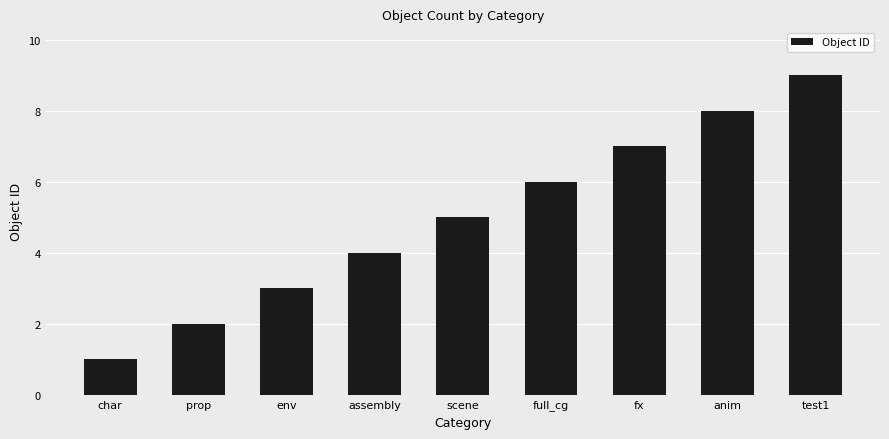

Reading left to right, list all the values displayed in this chart.

char=1	prop=2	env=3	assembly=4	scene=5	full_cg=6	fx=7	anim=8	test1=9